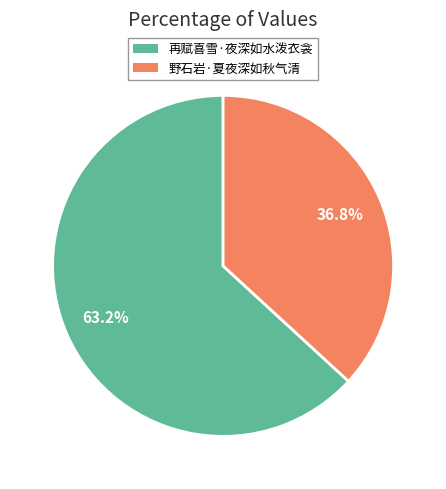

Approximately how many times larger is the value at 野石岩·夏夜深如秋气清 compared to 再赋喜雪·夜深如水泼衣衾?

0.6